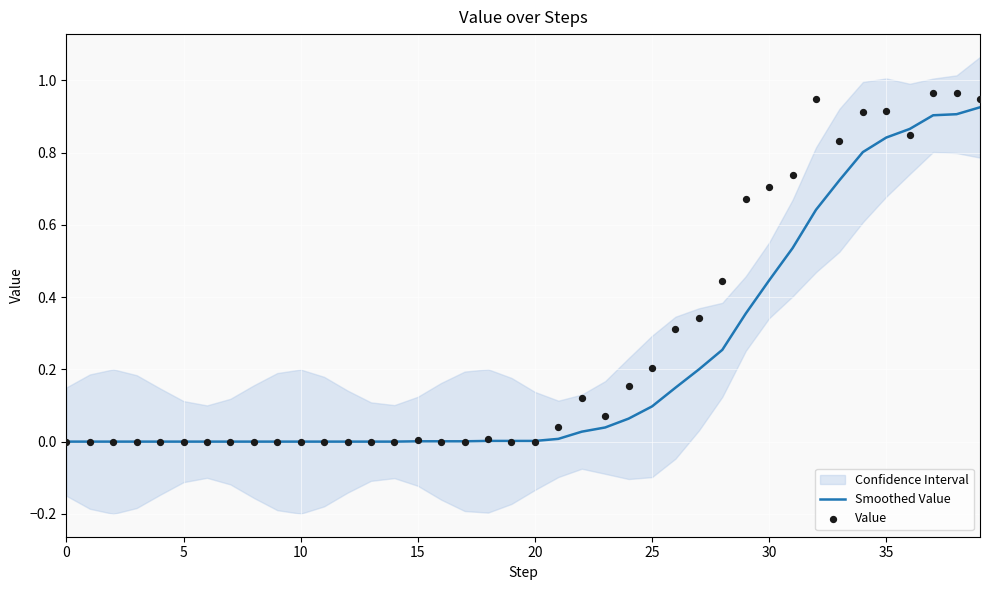

The value of Smoothed Value at 20 is 0.0. True or false?

True